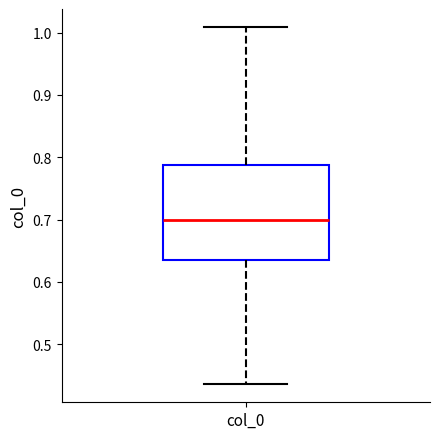

Transcribe this box plot: give where the median line is, the range the box spans, and where the two whiskers end, as read against the y-axis. The values are not printed on the chart, so give them approximately, as read against the axis.

median 0.70, box 0.63 to 0.79, whiskers 0.44 to 1.01